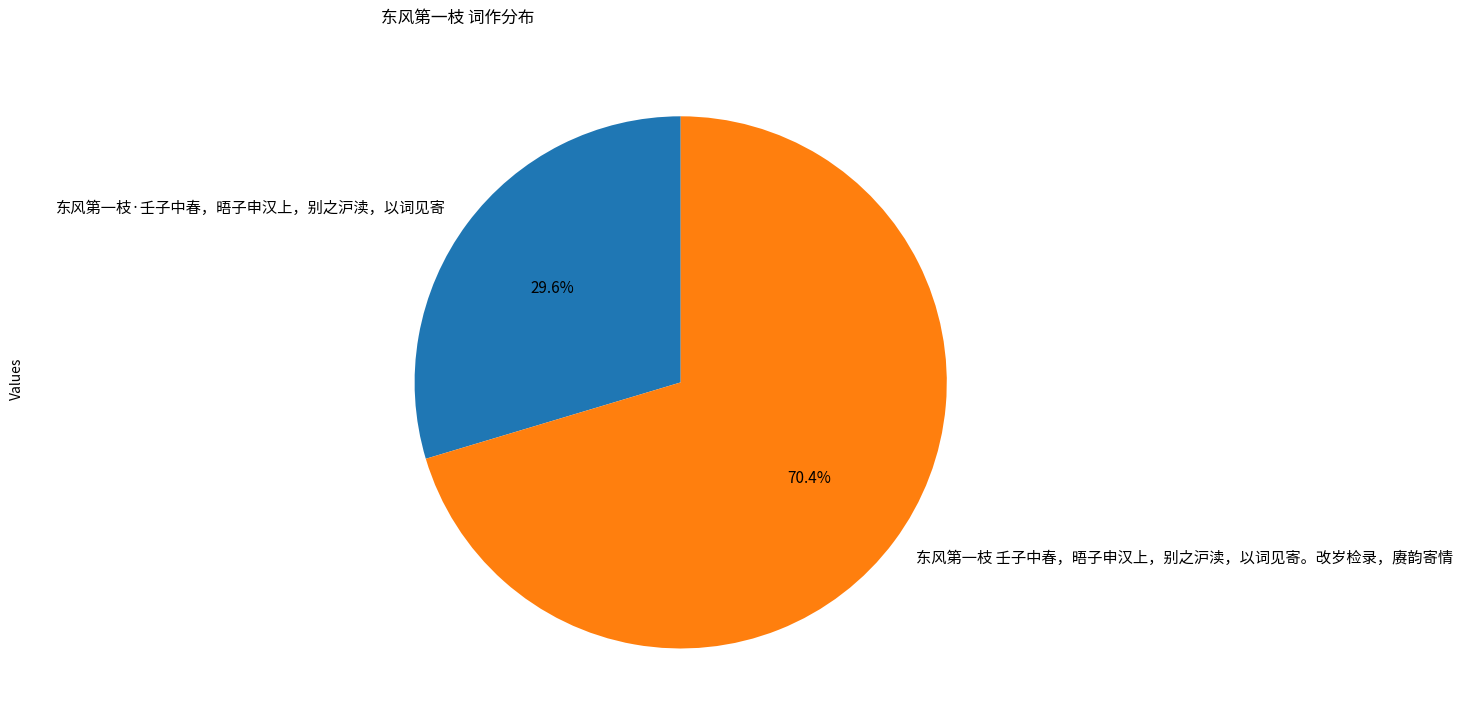

To the nearest percent, what is the average slice percentage?

50%